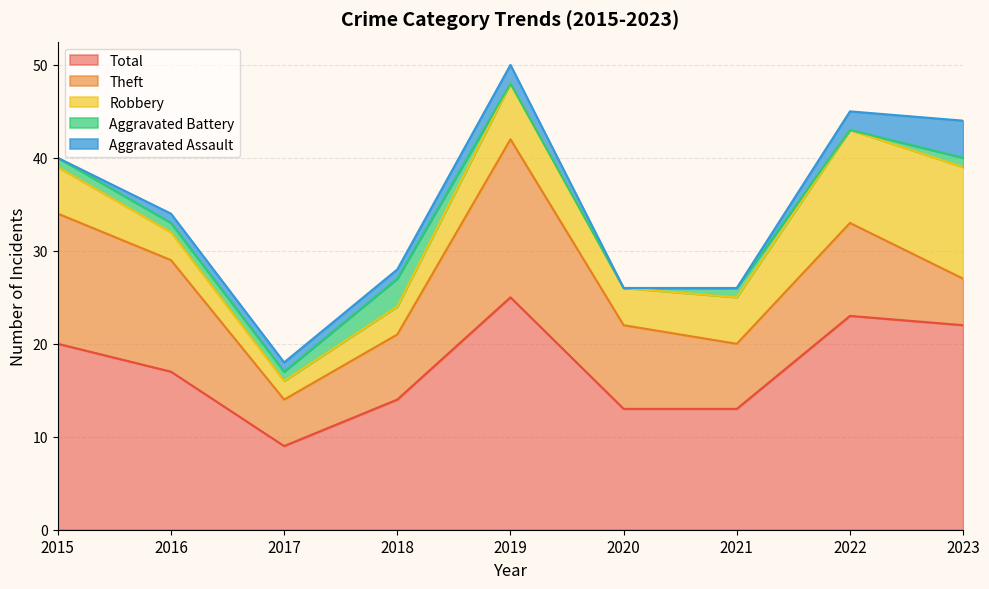

What is the total value across all series at 2019?

50